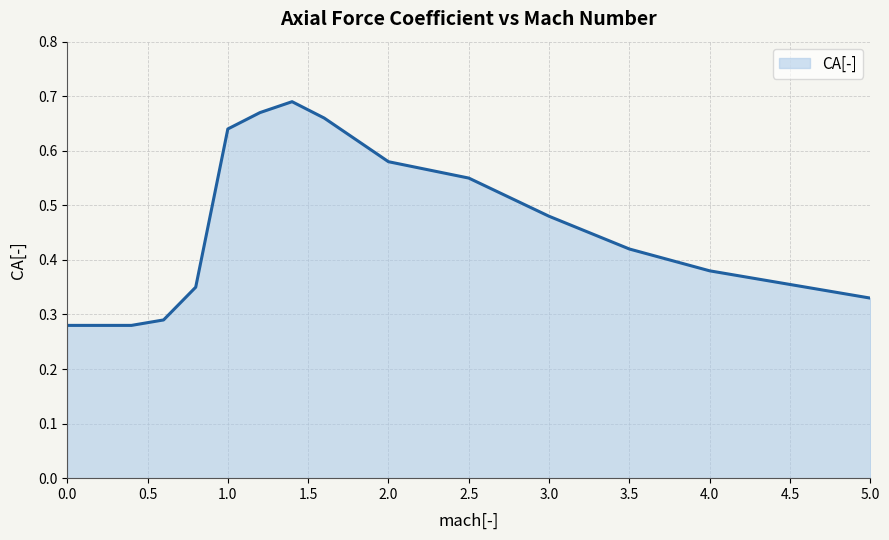

What is the maximum value shown in the chart?

0.7